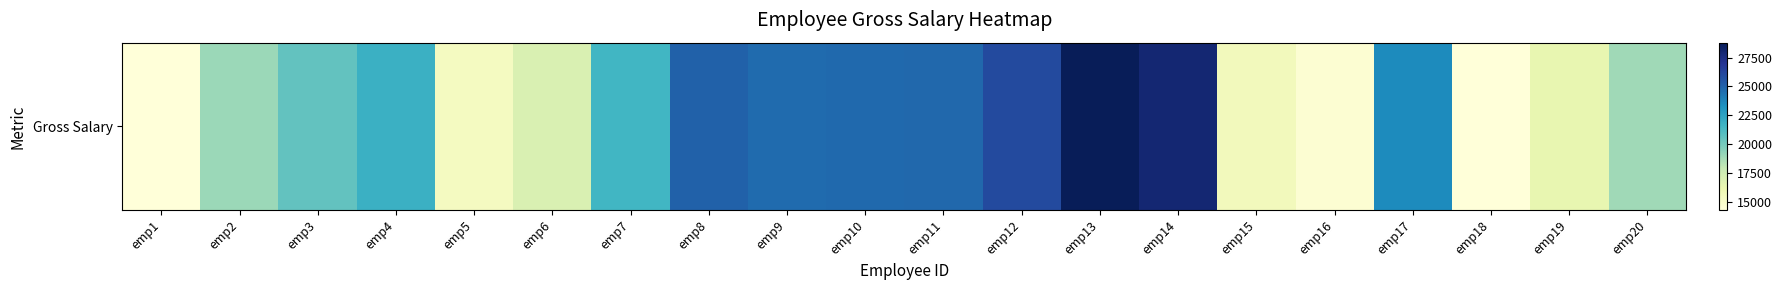

What is the difference between the values at emp9 and emp14?

3300